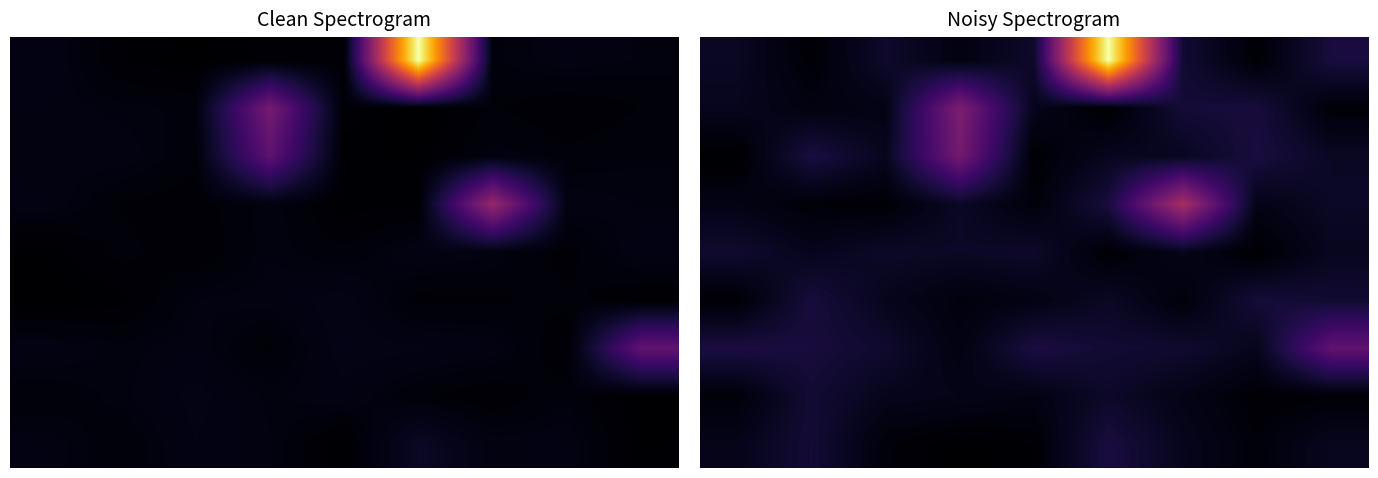

Is it true that 0 equals 15.3 at 3?

True